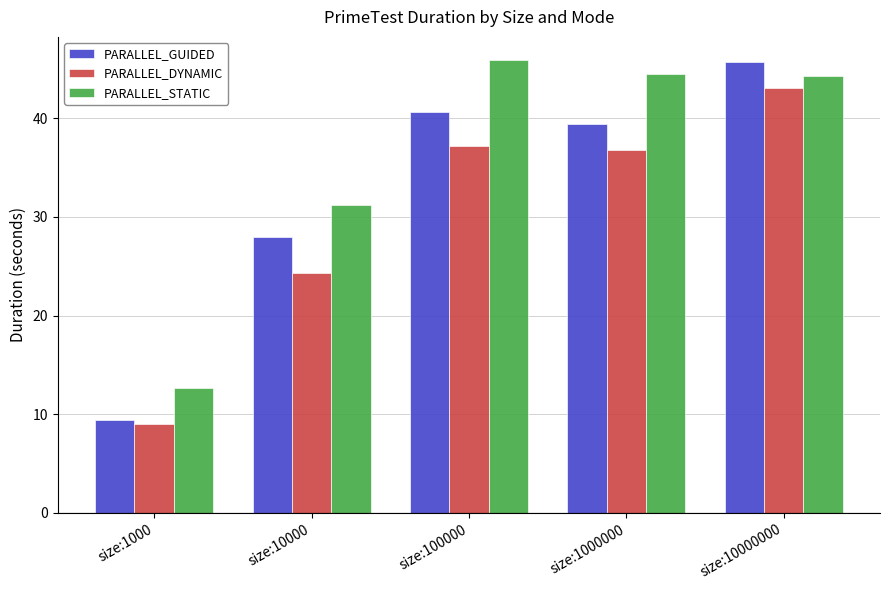

Between size:10000 and size:1000000, which series saw the biggest shift?

PARALLEL_STATIC